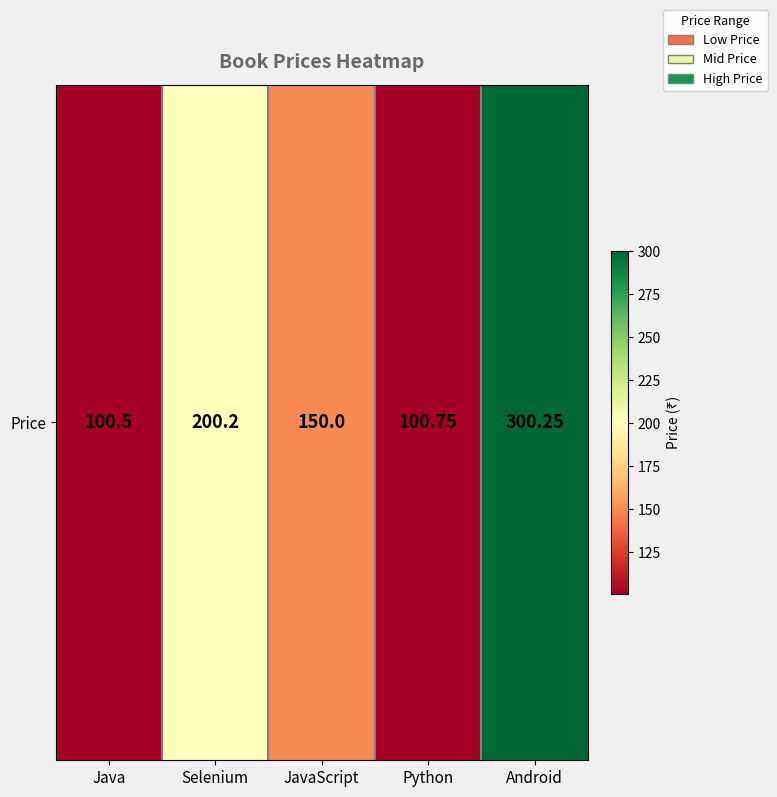

The value at Android is 300.2. True or false?

True